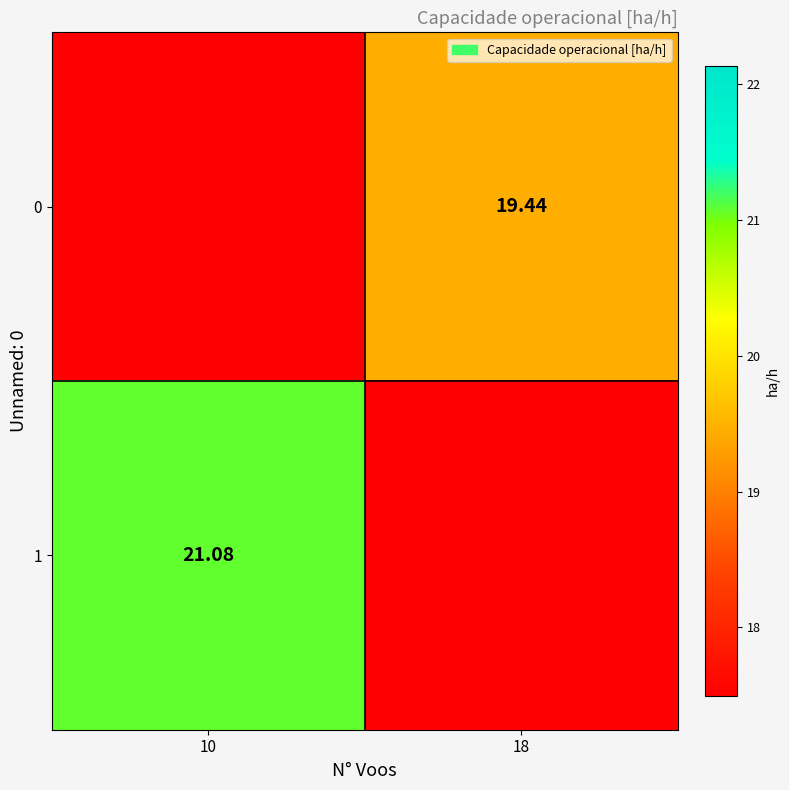

What is the average value of the 0 series?

9.7